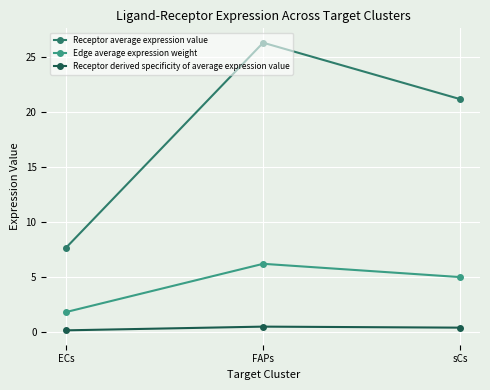

What are all the series names shown in the legend?

Receptor average expression value, Edge average expression weight, Receptor derived specificity of average expression value